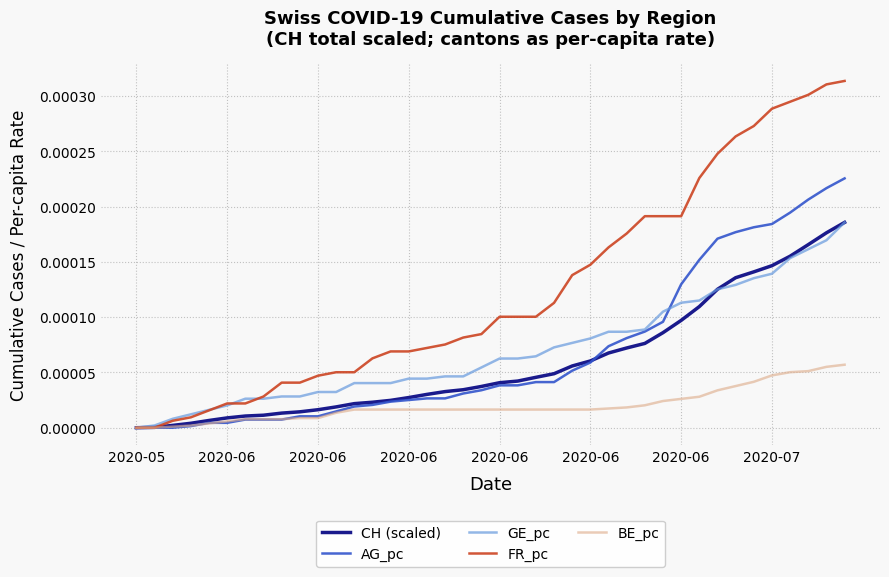

True or false: AG_pc has more than 2 interior local peaks.

False